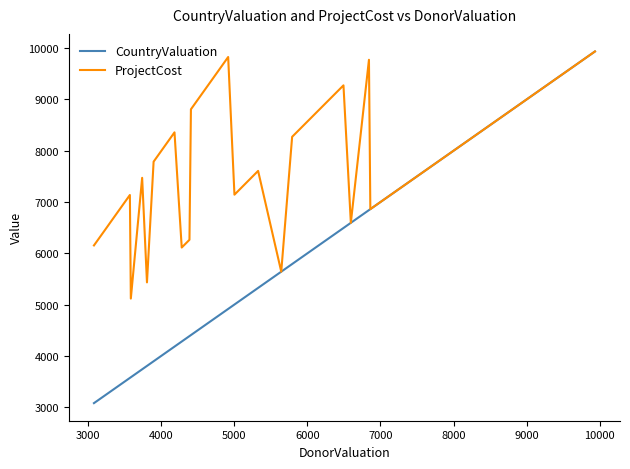

Which series has the widest spread of values?

CountryValuation